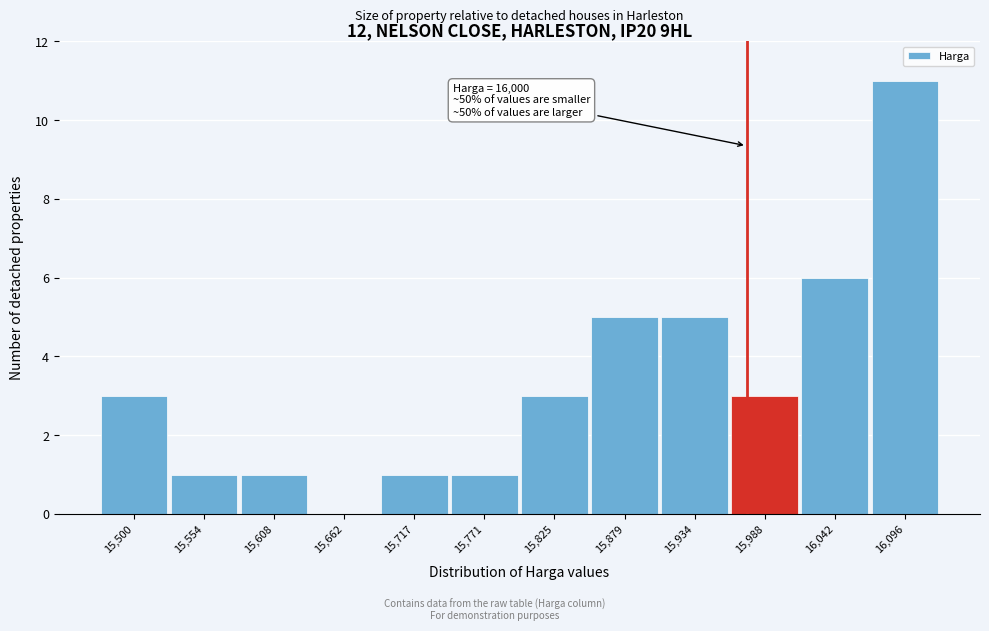

Reading left to right, list all the values displayed in this chart.

15,500=3	15,554=1	15,608=1	15,662=0	15,717=1	15,771=1	15,825=3	15,879=5	15,934=5	15,988=3	16,042=6	16,096=11